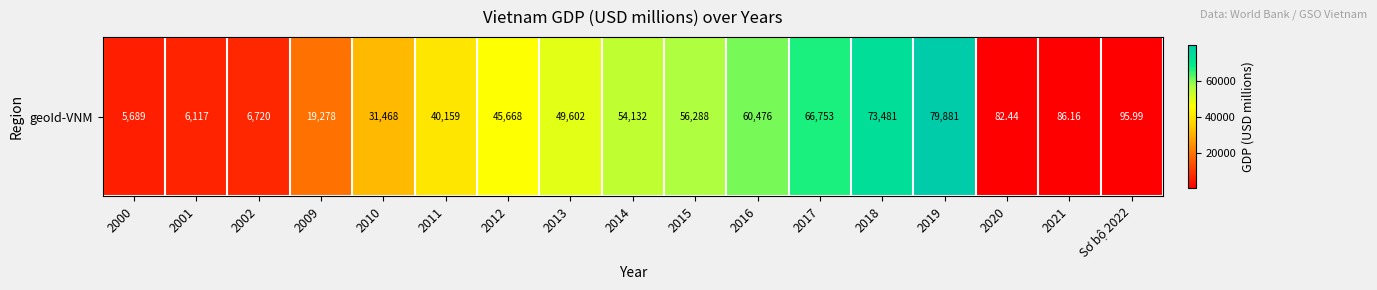

What is the smallest value displayed?

82.4